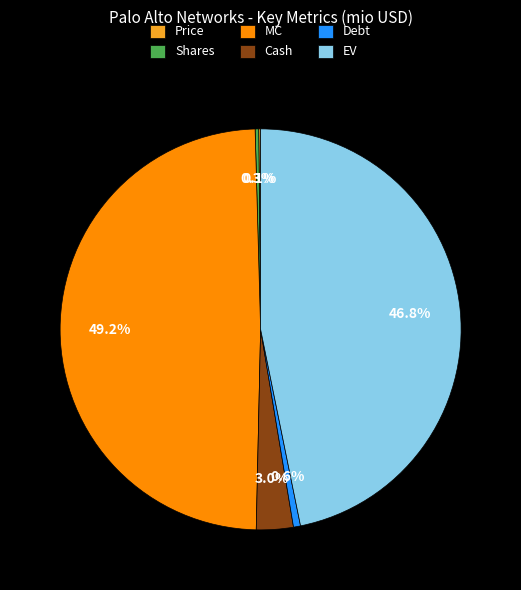

Does Shares represent more than half of the total?

No